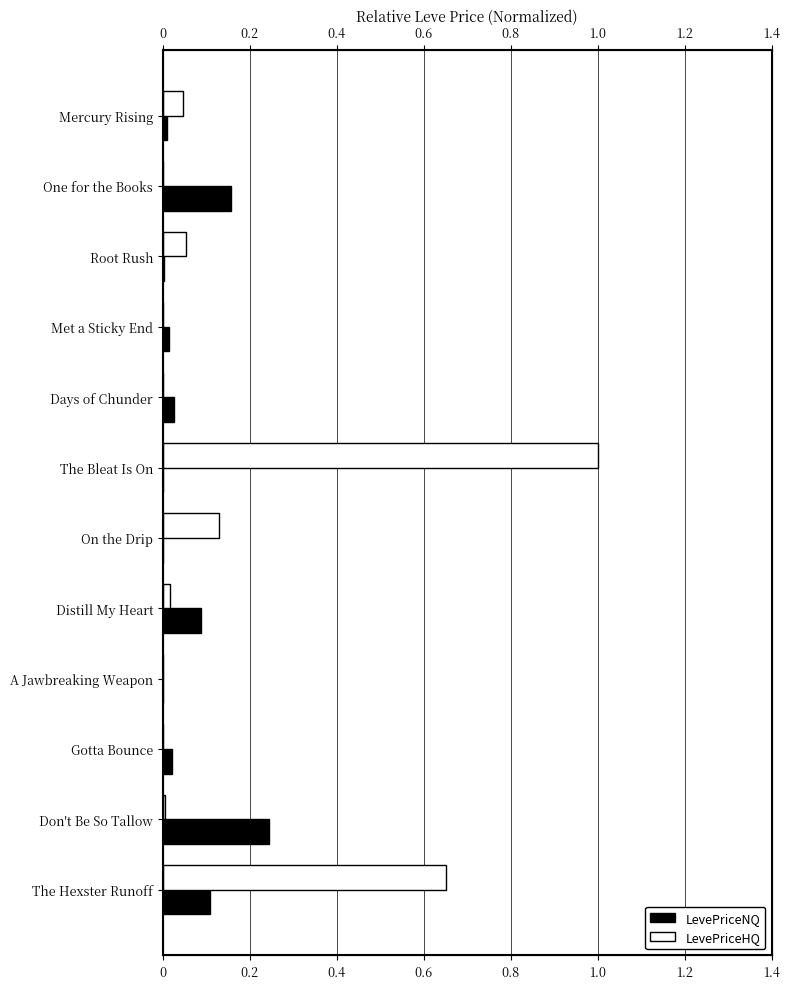

Rank the series by their average value, from highest to lowest.

LevePriceHQ, LevePriceNQ